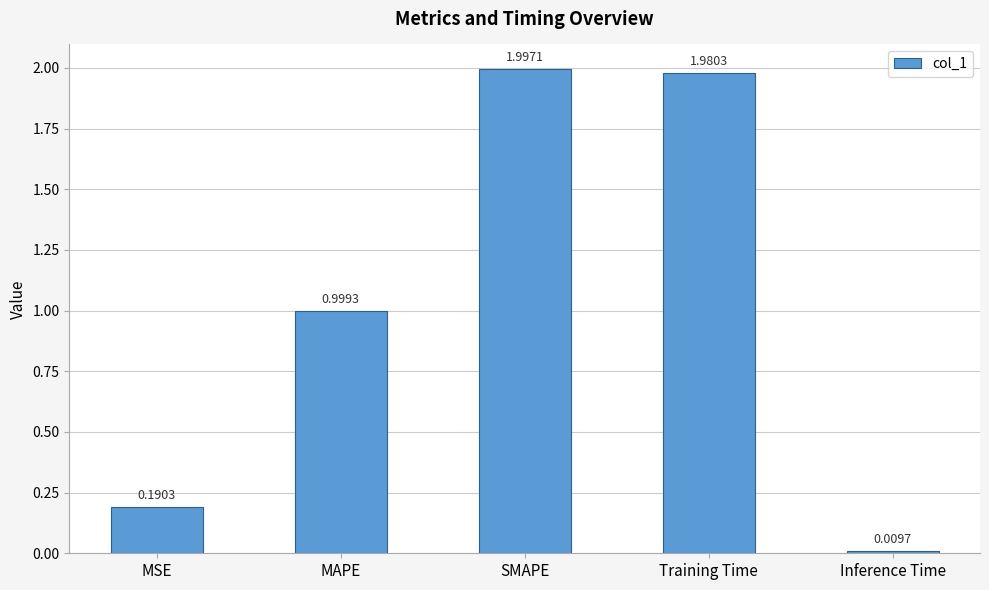

What is the value of the 2nd bar from the left?

1.0